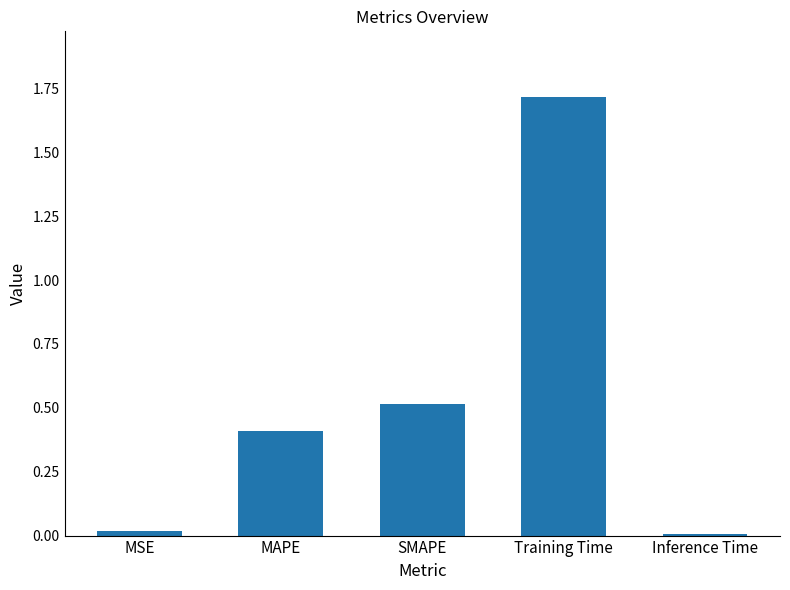

Count the number of data series in this chart.

1